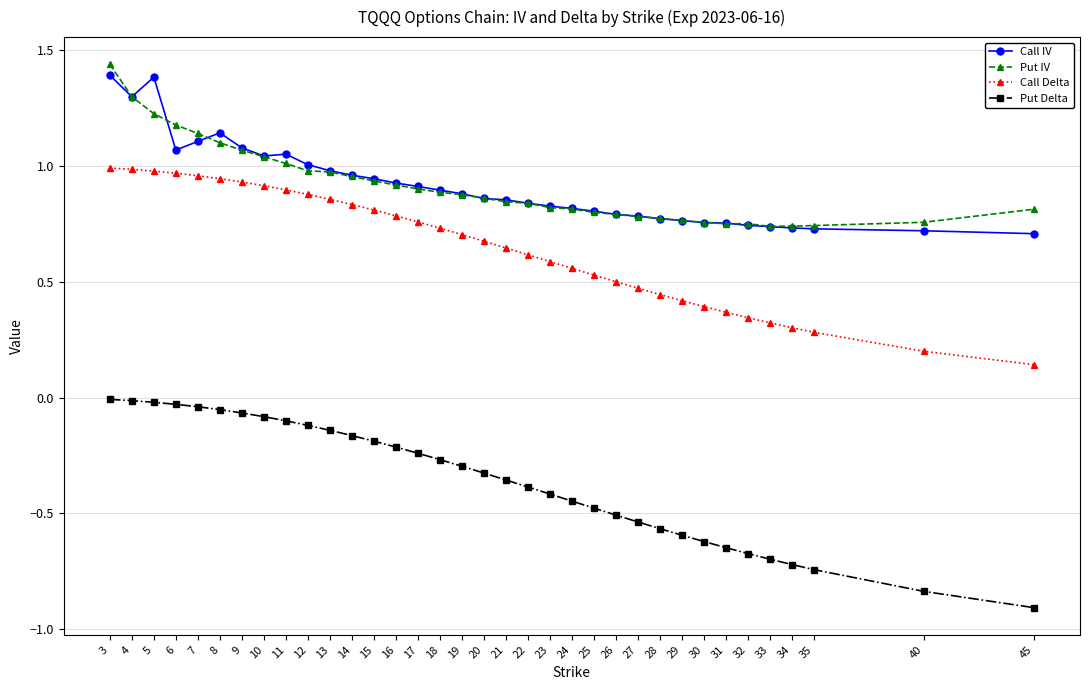

What is the minimum value shown in the chart?

-0.9